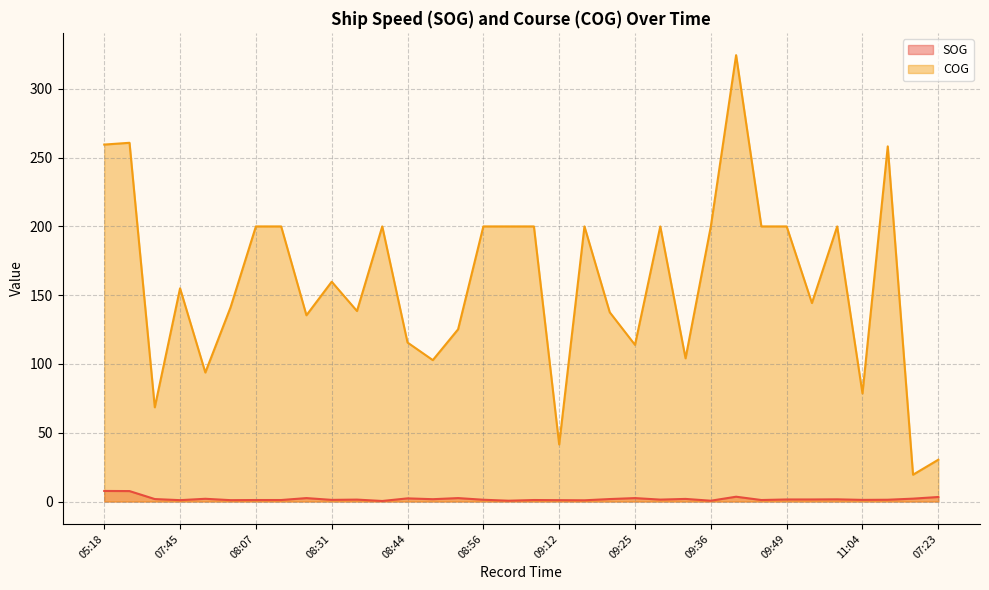

What are all the series names shown in the legend?

SOG line, COG line